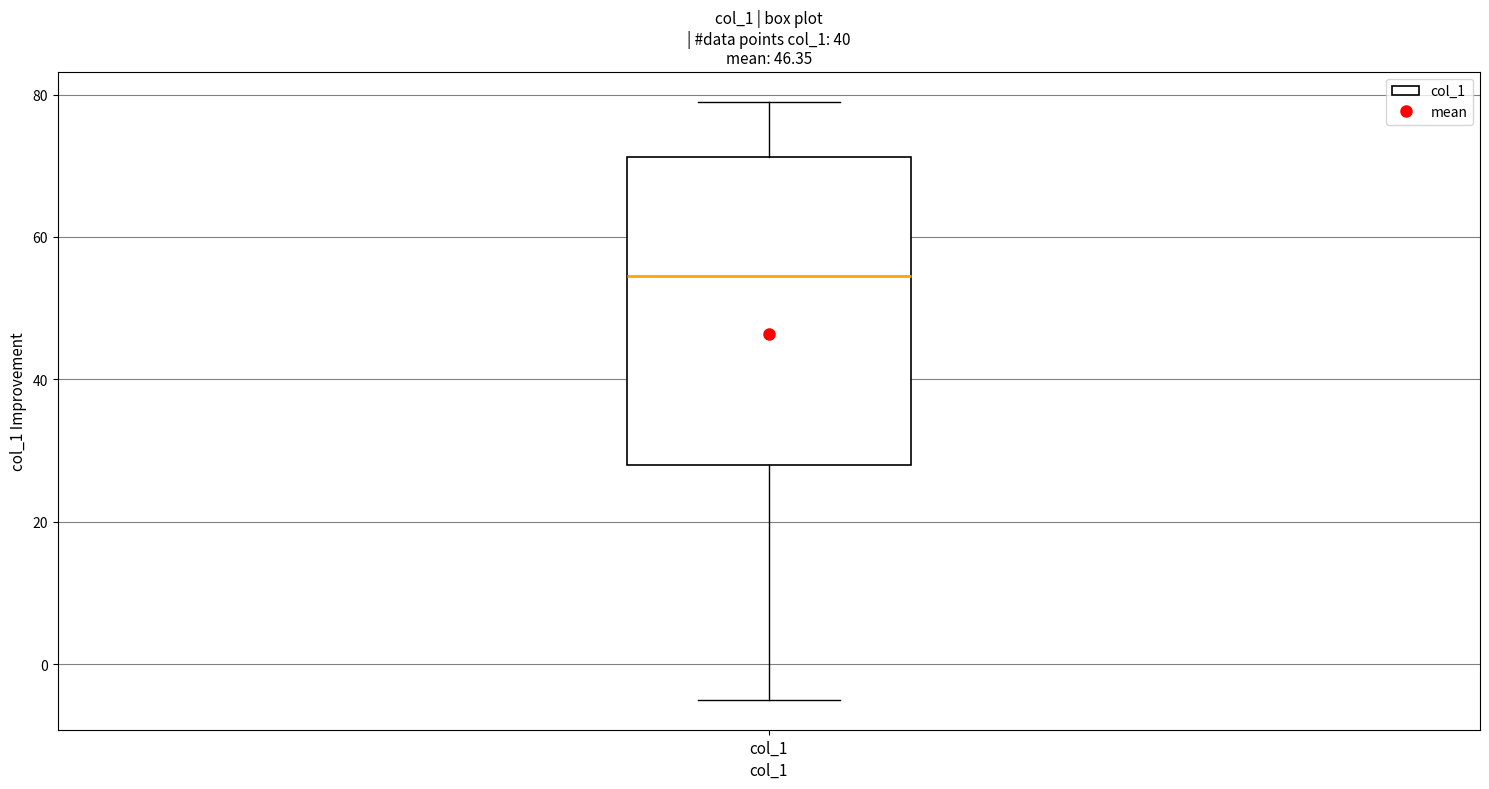

Transcribe this box plot: give where the median line is, the range the box spans, and where the two whiskers end, as read against the y-axis. The values are not printed on the chart, so give them approximately, as read against the axis.

median 54, box 28 to 72, whiskers -4 to 80